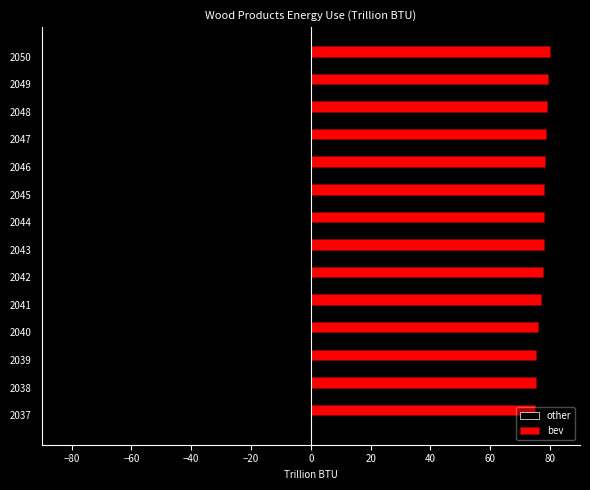

What is the maximum value shown in the chart?

80.0